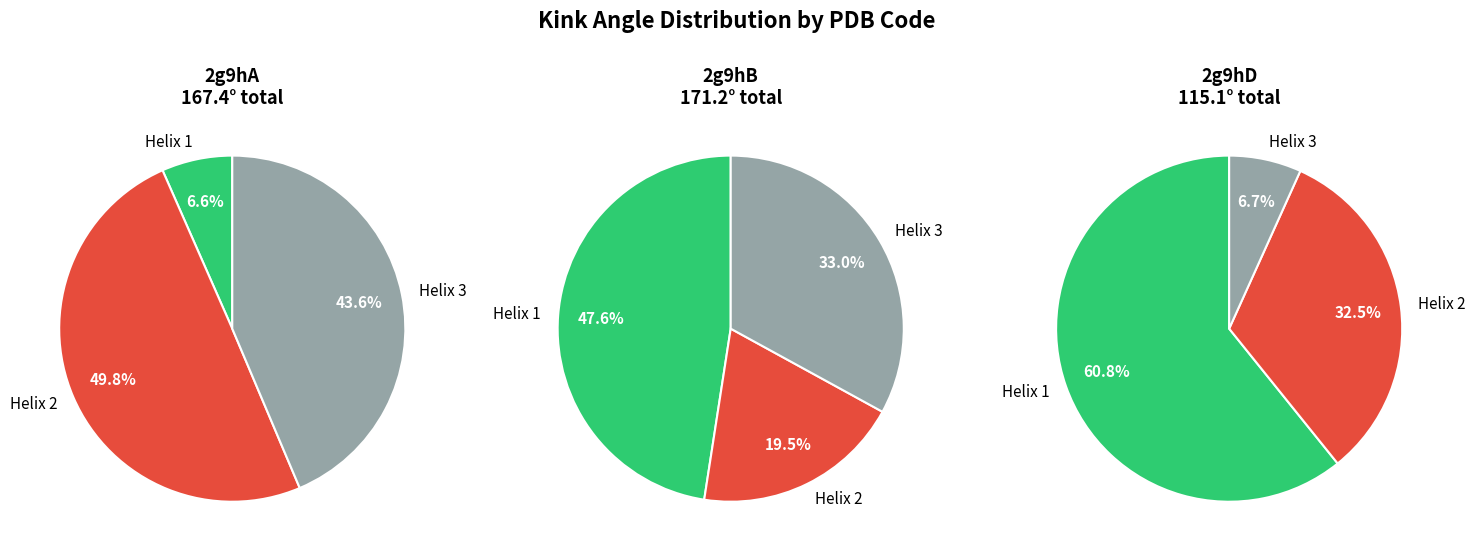

Which series has the largest range (max minus min)?

2g9hA